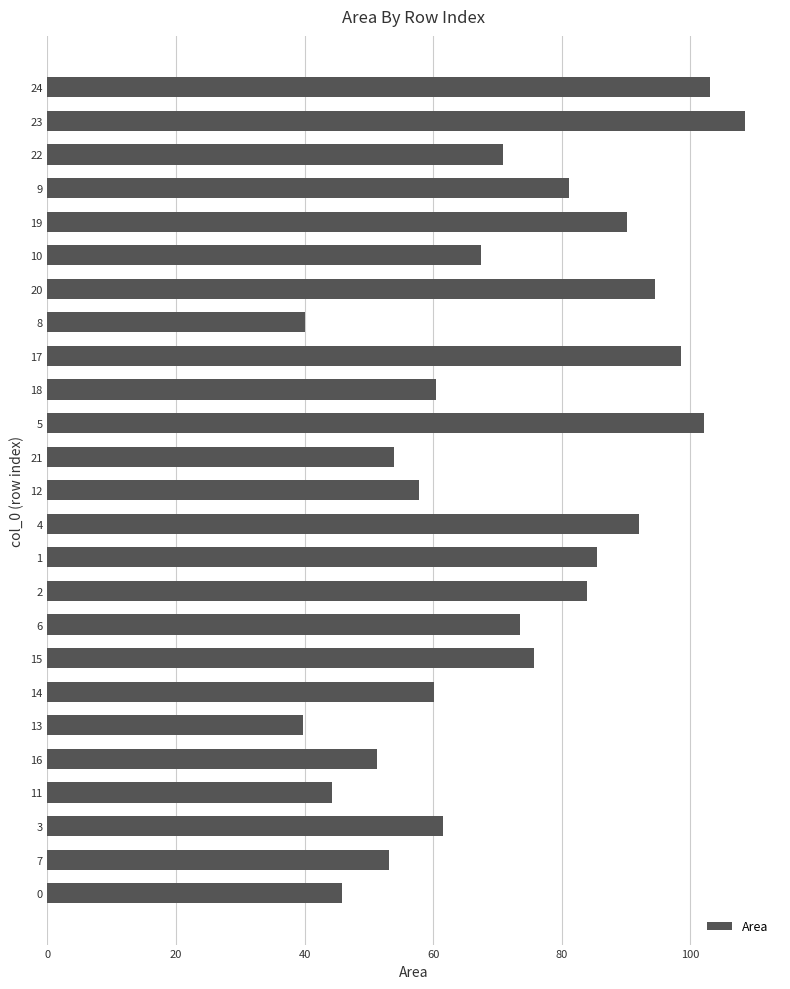

What is the maximum value shown in the chart?

108.5